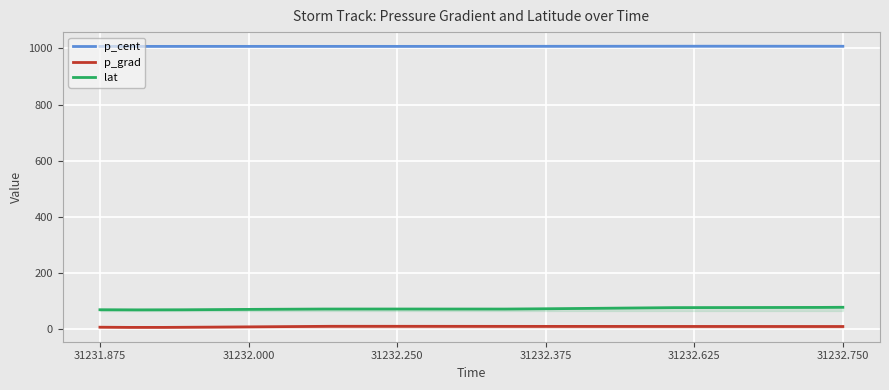

Count the number of categories in the chart.

300